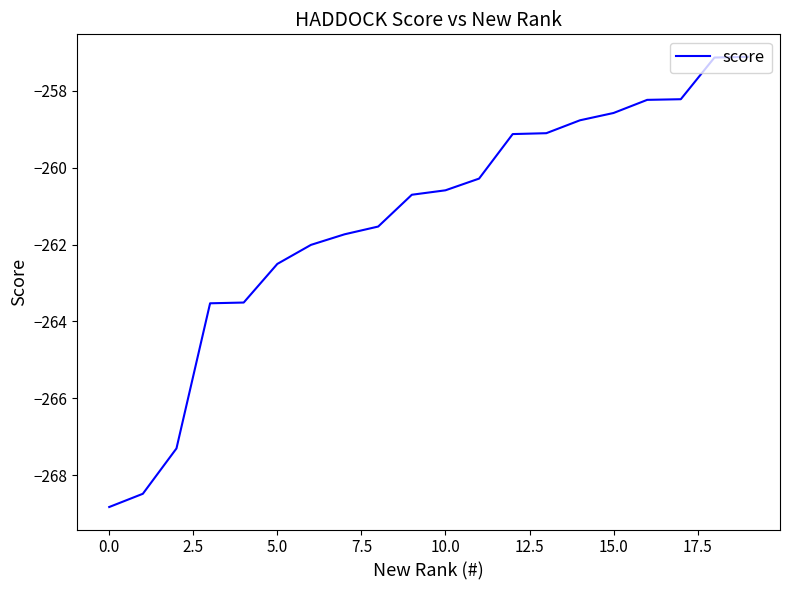

What is the difference between the maximum and minimum values?

11.7